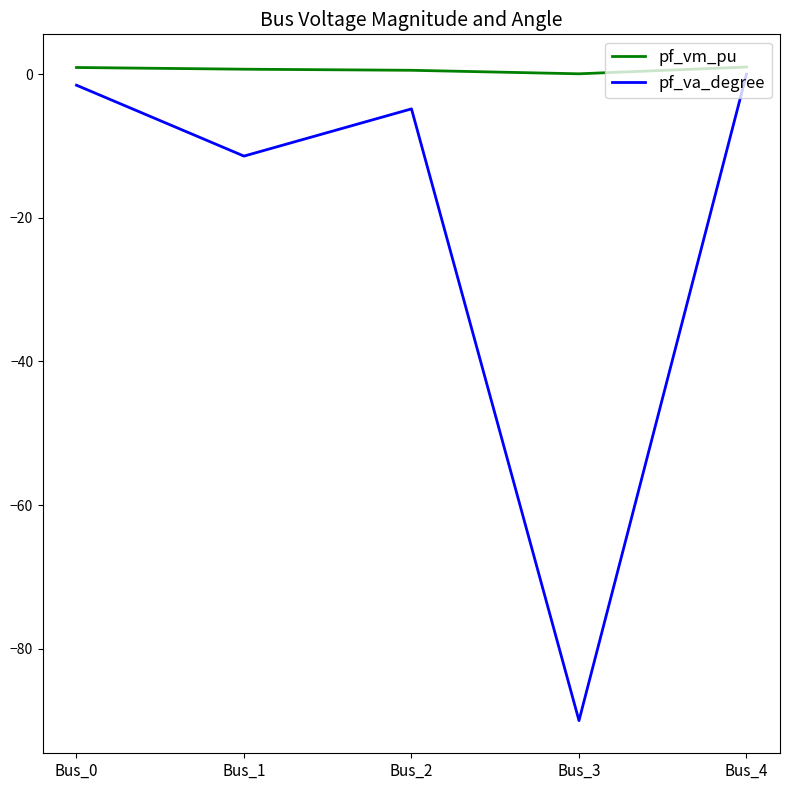

What is the difference between the maximum and minimum values in the pf_vm_pu series?

0.9